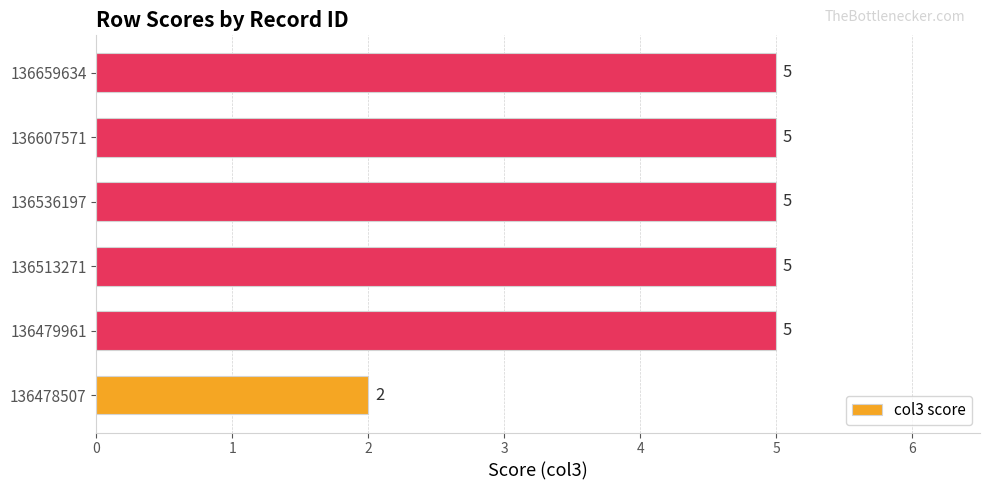

The chart shows a value of 5 at 136536197. True or false?

True